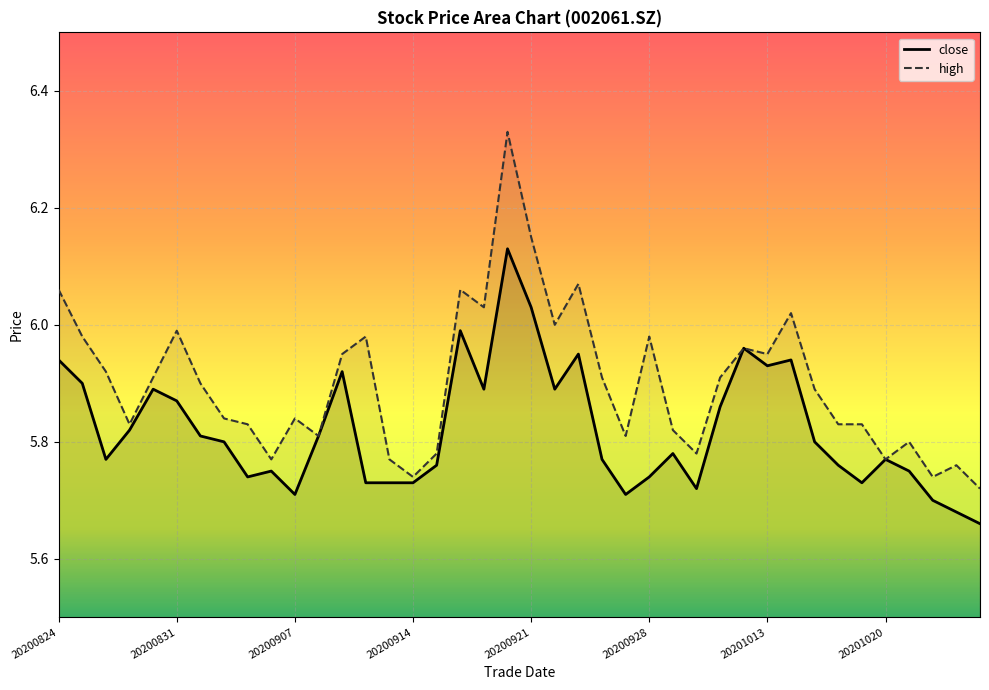

True or false: high and close intersect in this chart.

False